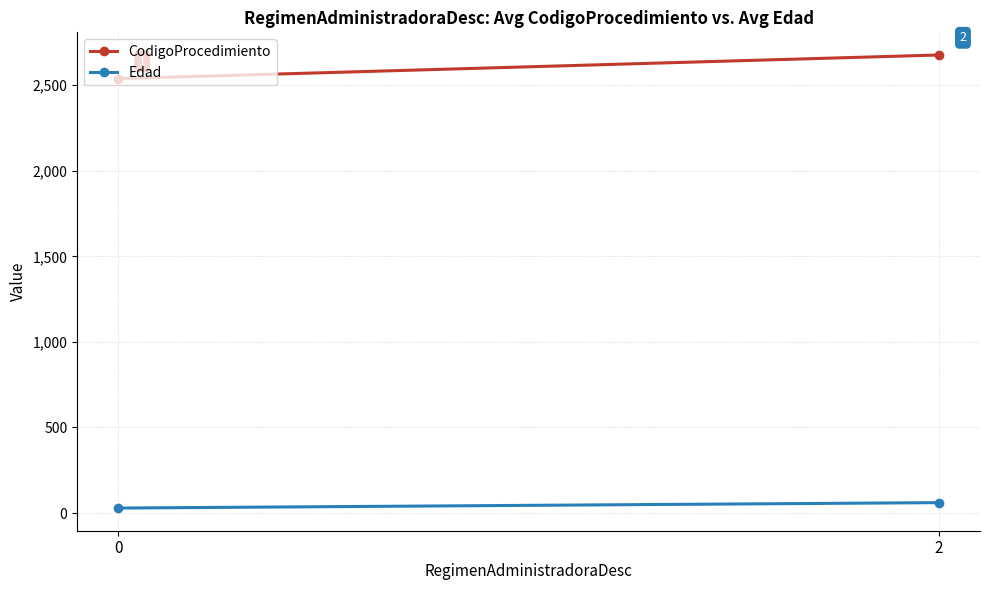

Read the Edad value at 0.

29.0